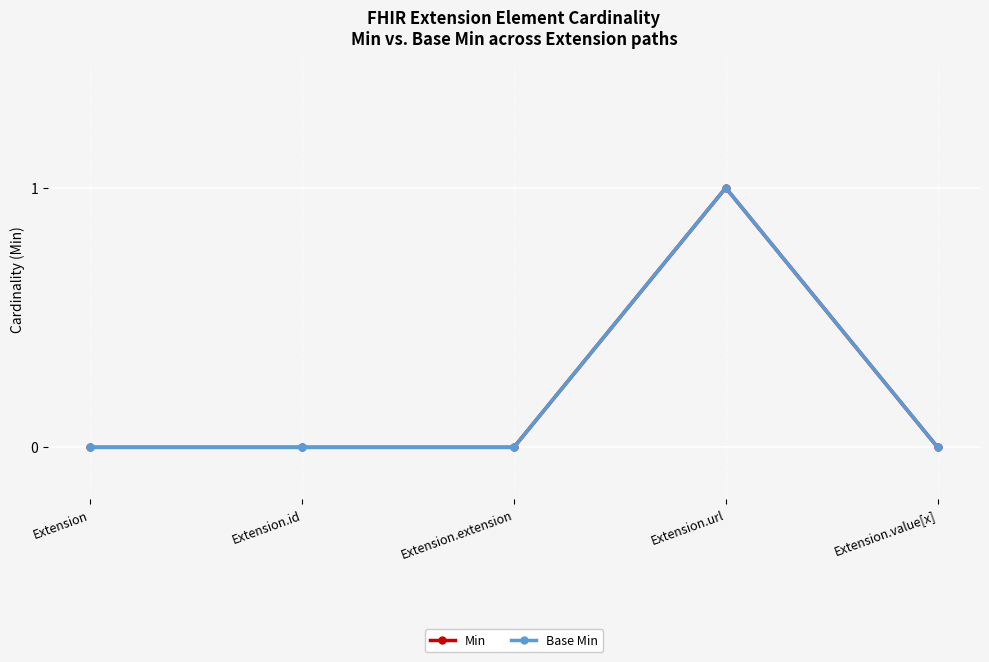

True or false: Base Min and Min cross at least once.

False